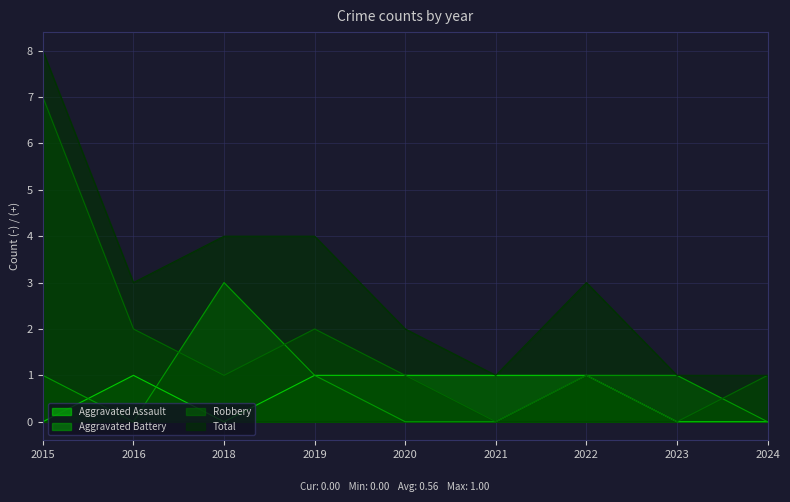

Is it true that Total equals 2 at 2022?

False